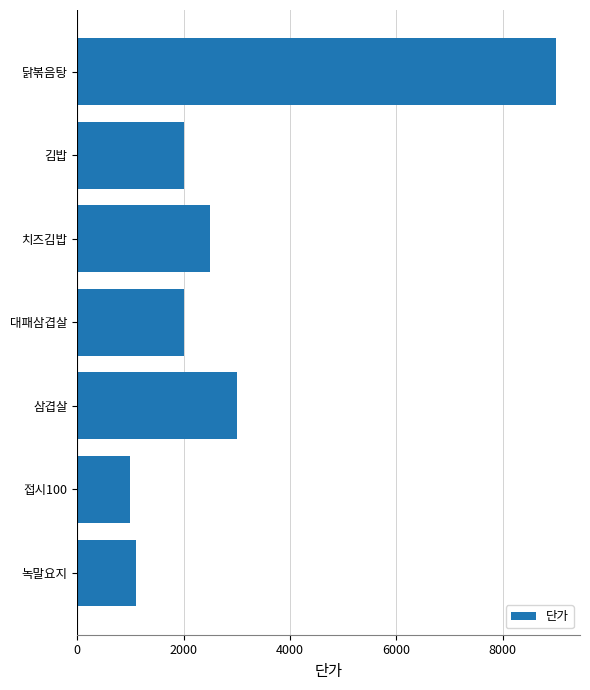

Which has a higher value, 치즈김밥 or 김밥?

치즈김밥